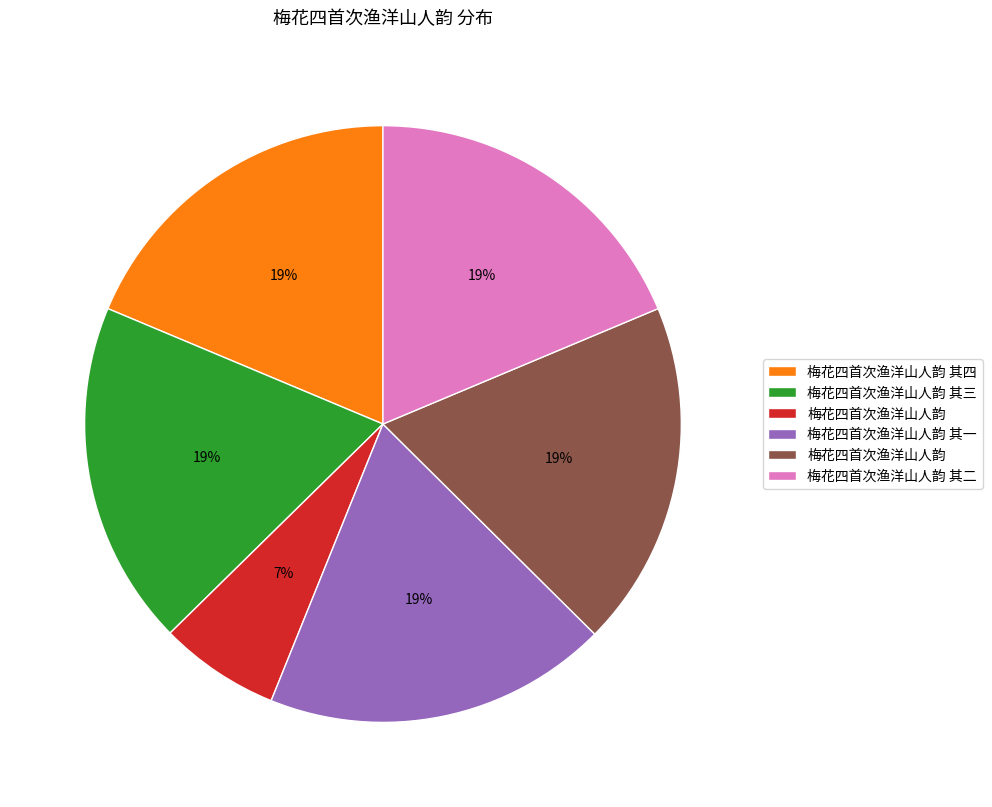

Does any single category account for the majority?

No